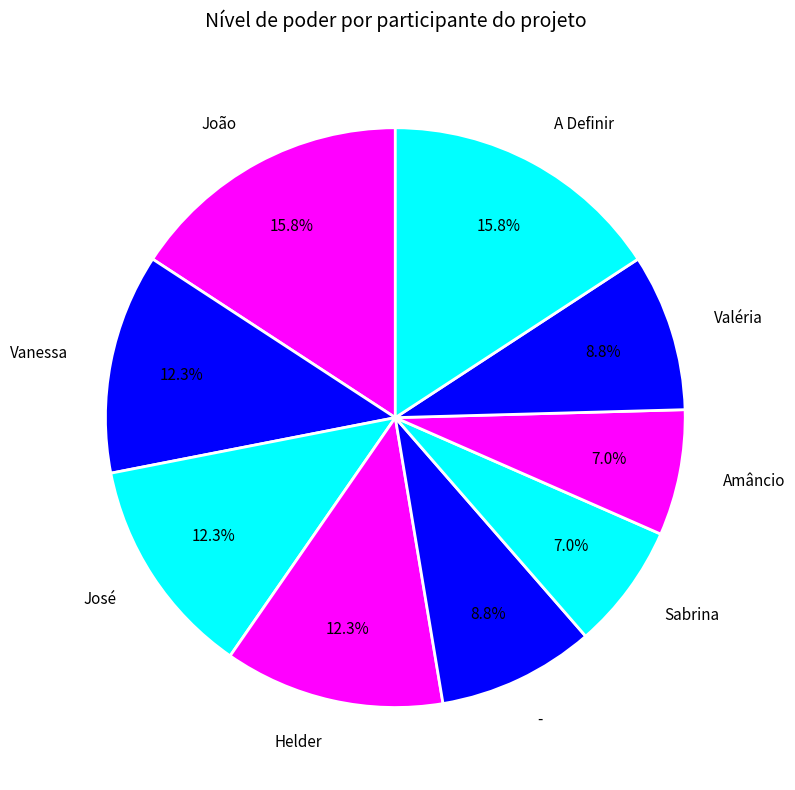

Is it true that Valéria is 18% of the pie?

False